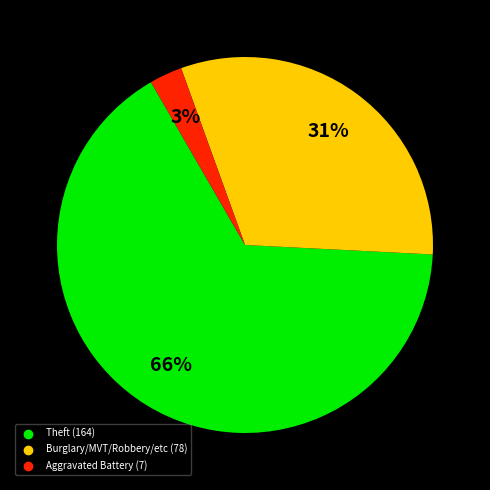

To the nearest percent, what is the difference between the largest and smallest slice percentages?

63%